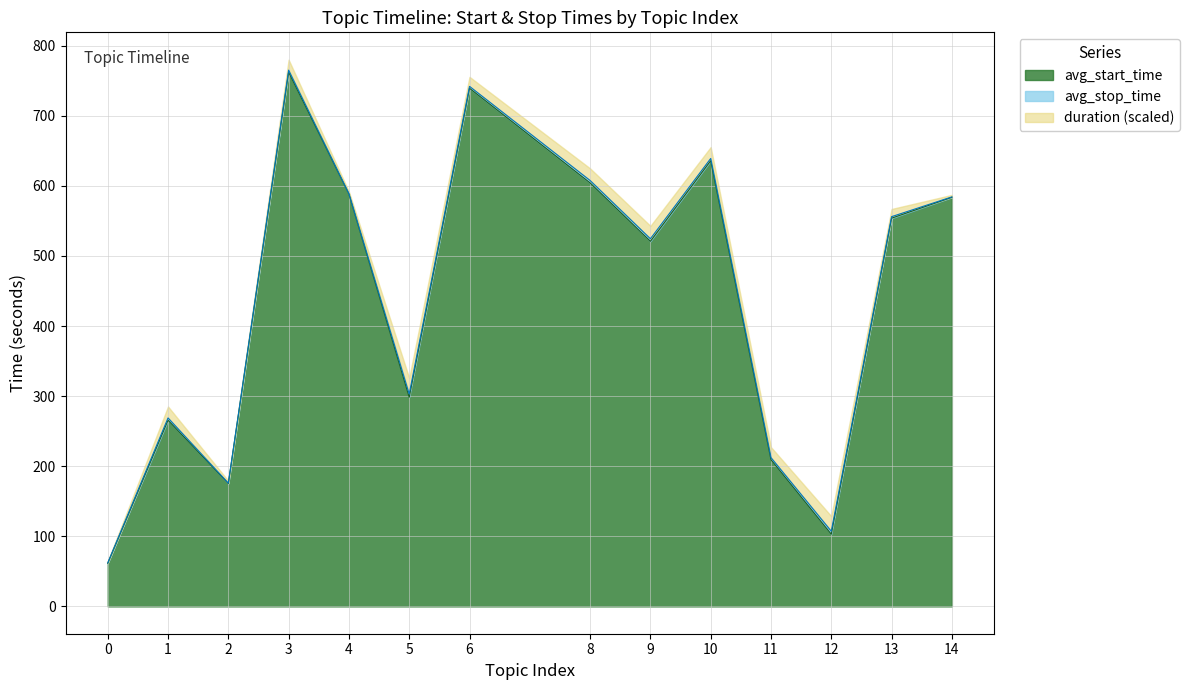

What is the highest value of the avg_start_time series?

762.2